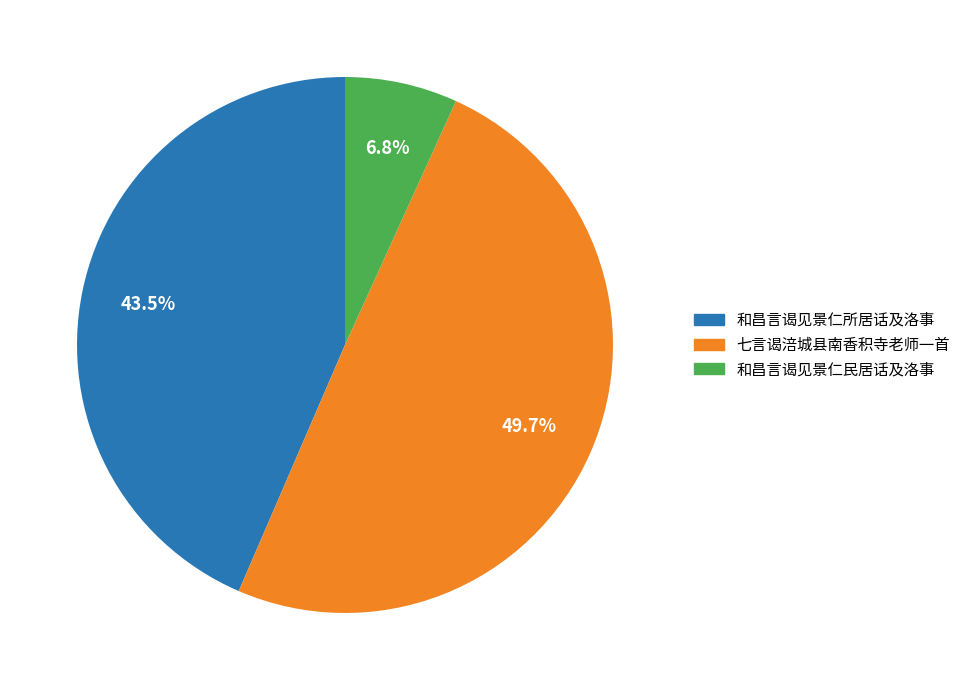

To the nearest percent, what portion does 和昌言谒见景仁民居话及洛事 represent?

7%